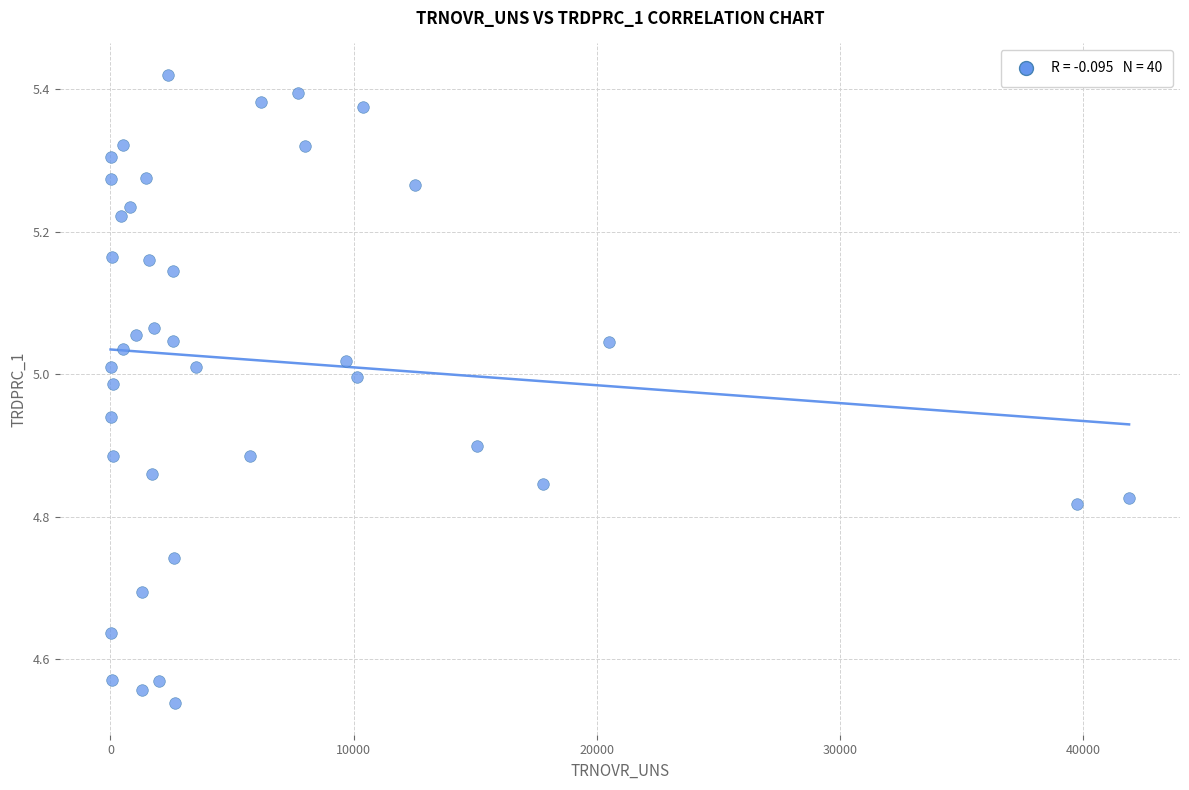

What is the range of Y values (max minus min)?

0.9